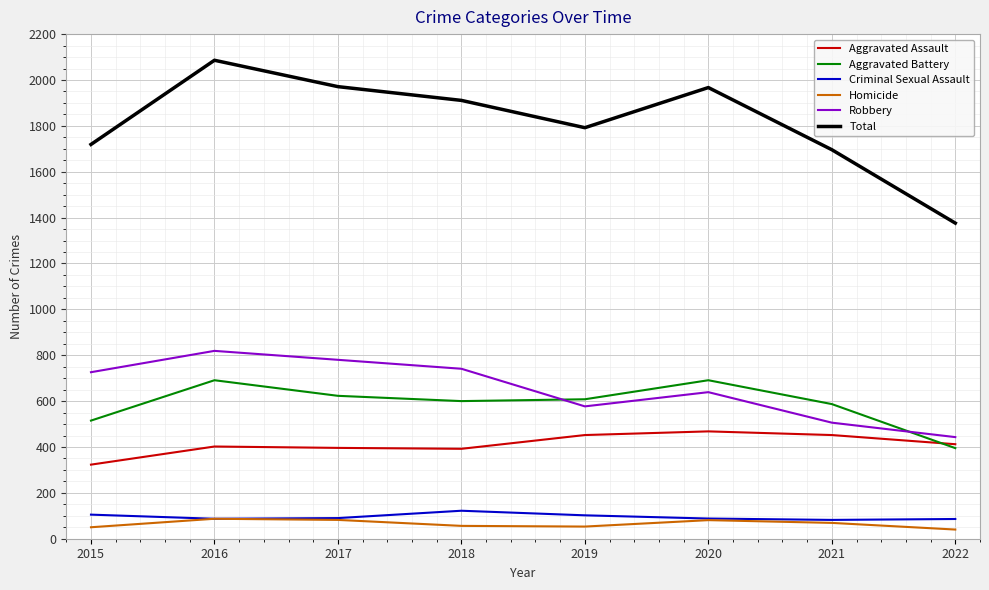

At which label does Total reach its minimum?

2022